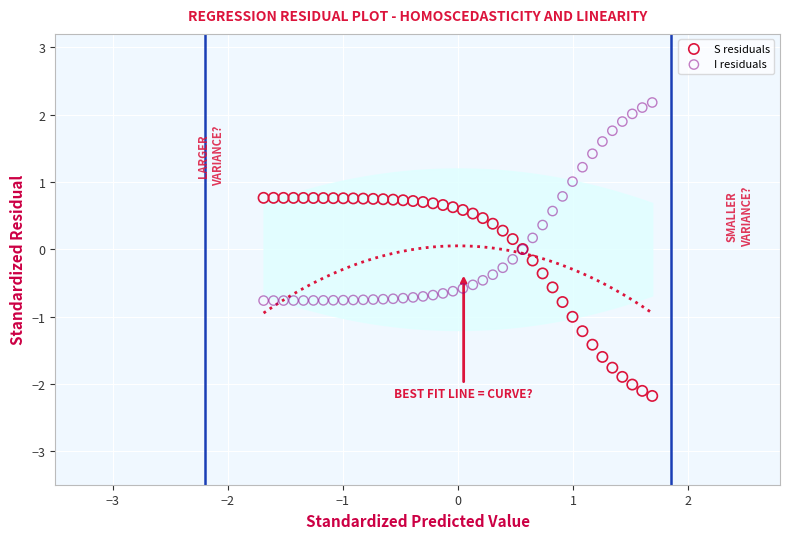

What are all the series names shown in the legend?

S residuals, I residuals